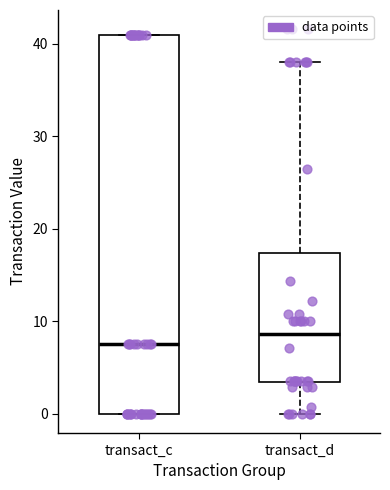

Where is the lower edge of the box for transact_c on the y-axis? The values are not printed on the chart, so give them approximately, as read against the axis.

0